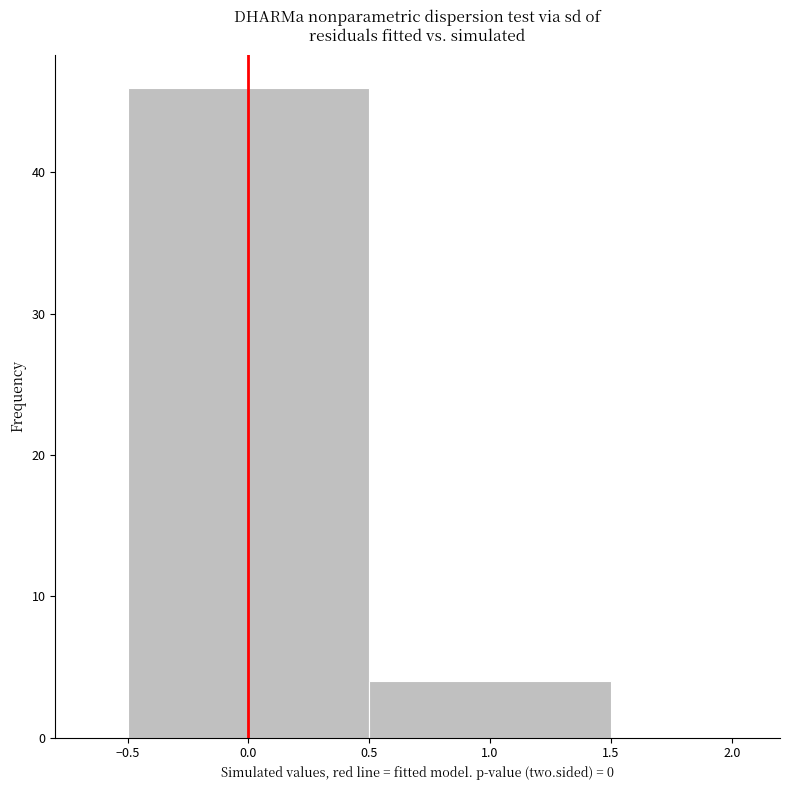

Reading left to right, list every bar in this chart as the range it spans on the x-axis followed by its height. The values are not printed on the chart, so give them approximately, as read against the axis.

-0.5 to 0.5: 46
0.5 to 1.5: 4